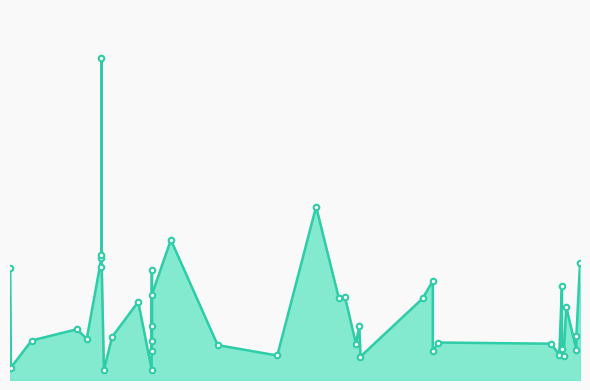

True or false: the data shows 0.0 at 25.

True